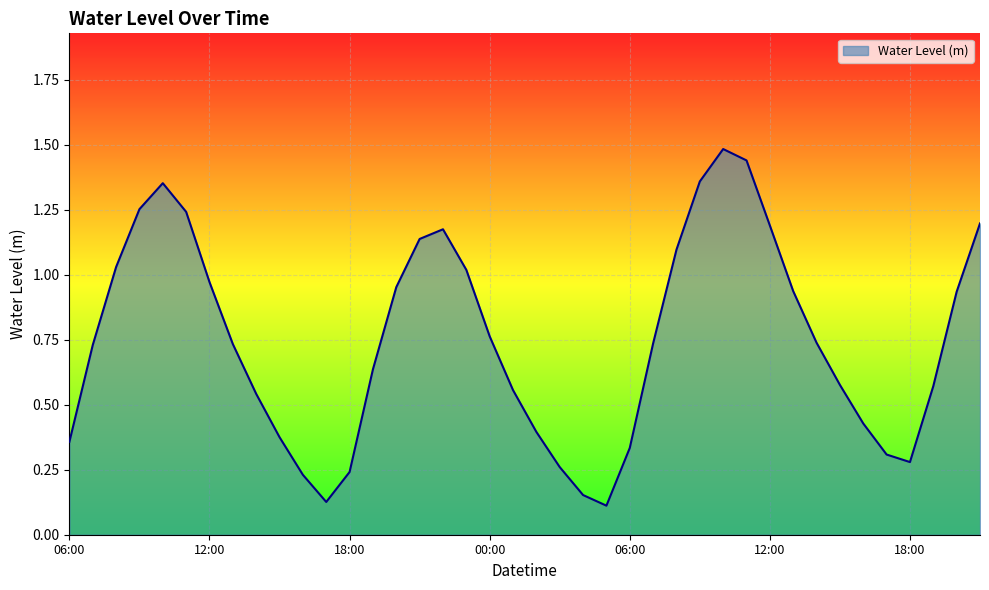

What is the maximum value shown in the chart?

1.5